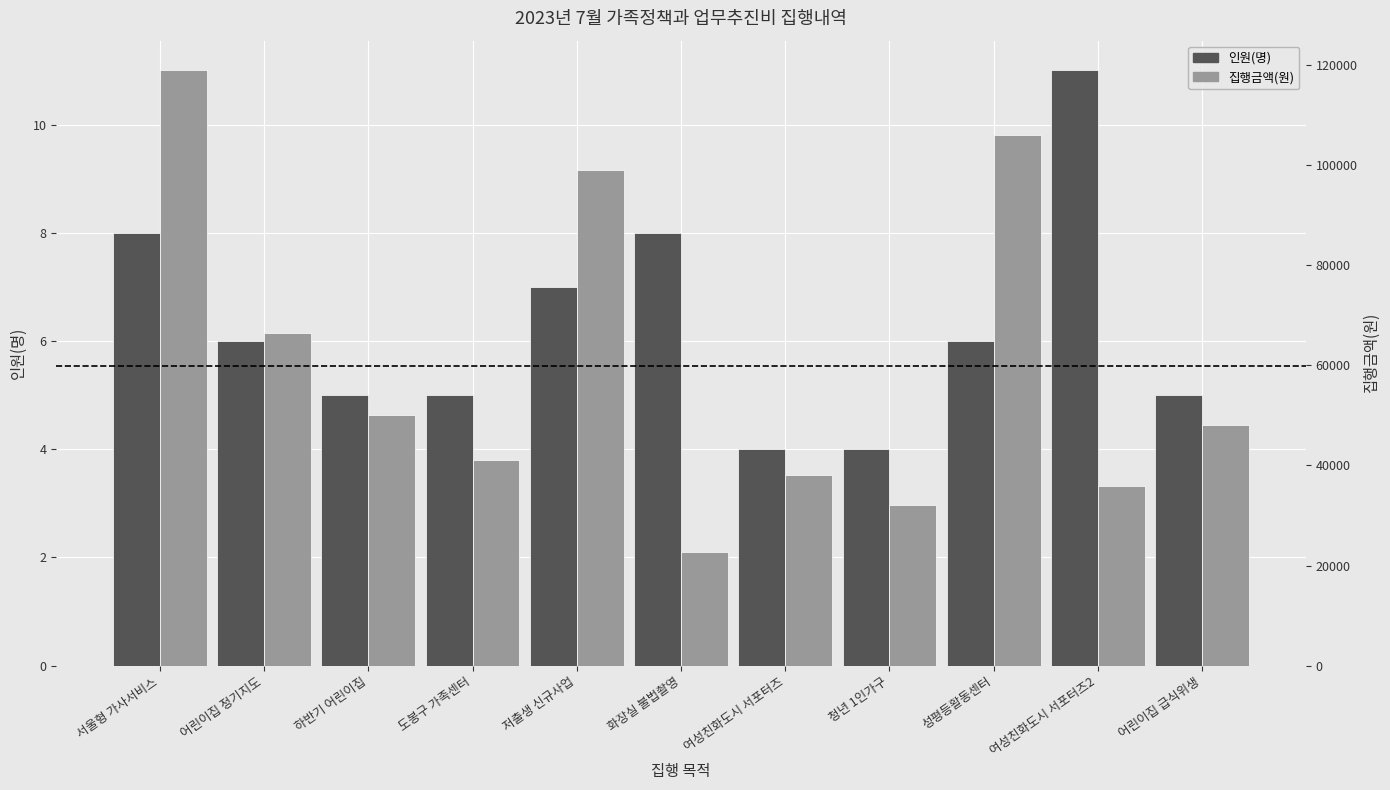

Is it true that 인원(명) equals 8 at 서울형 가사서비스?

True